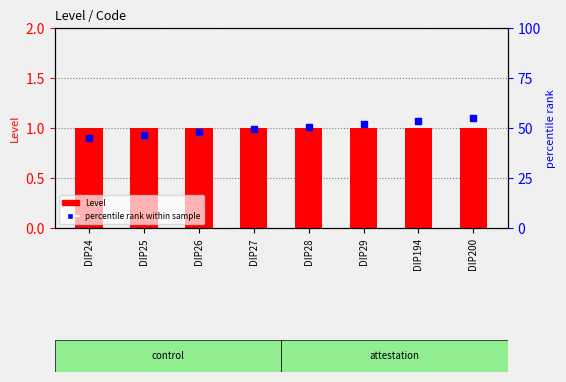

Which series reaches the minimum Y coordinate?

Level